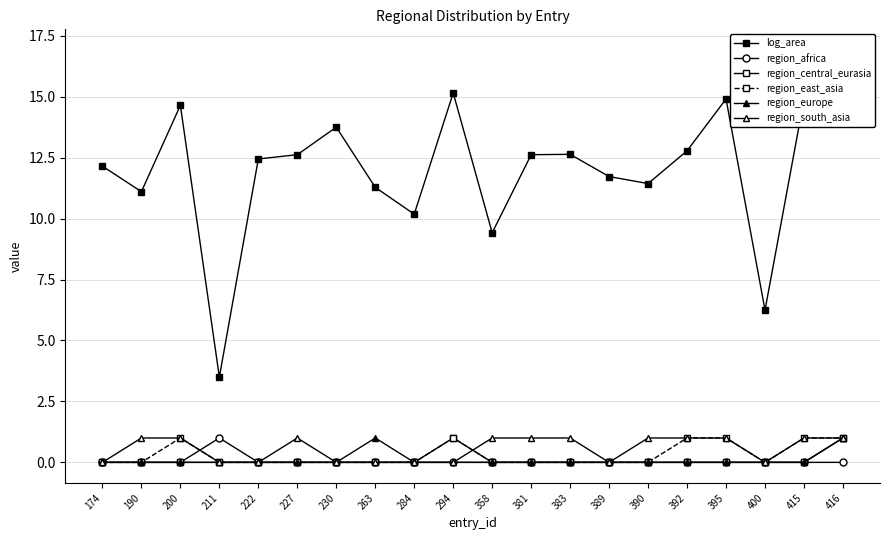

True or false: log_area and region_south_asia cross at least once.

False